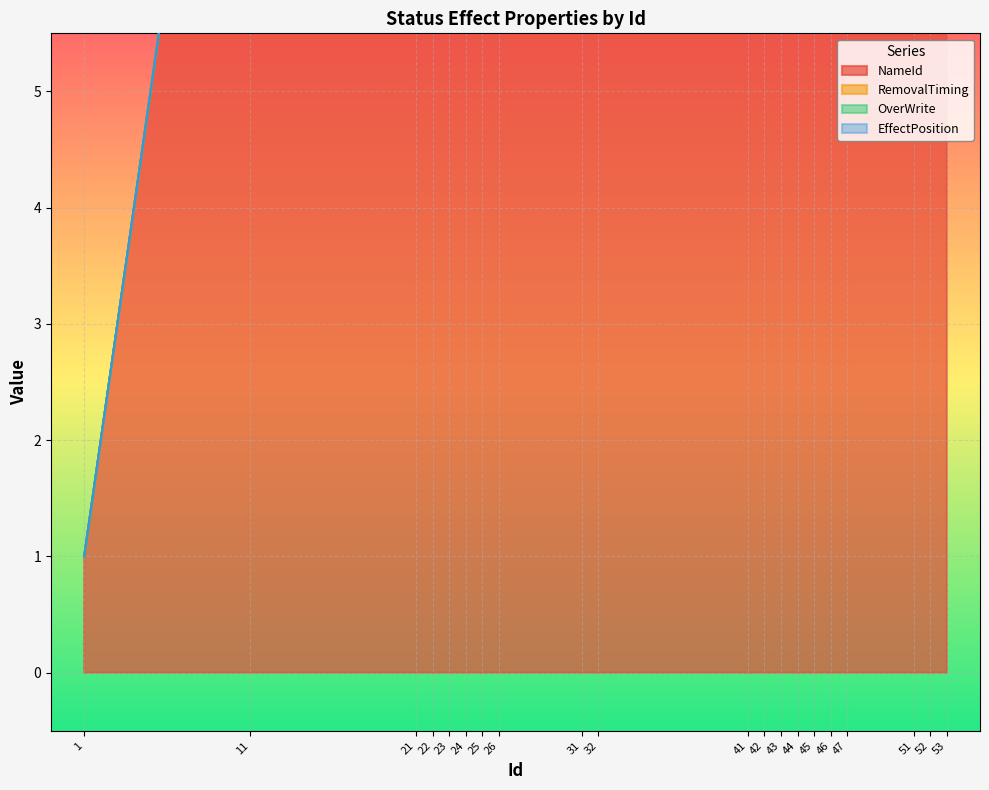

What is the difference between the maximum and second lowest values in the RemovalTiming series?

4